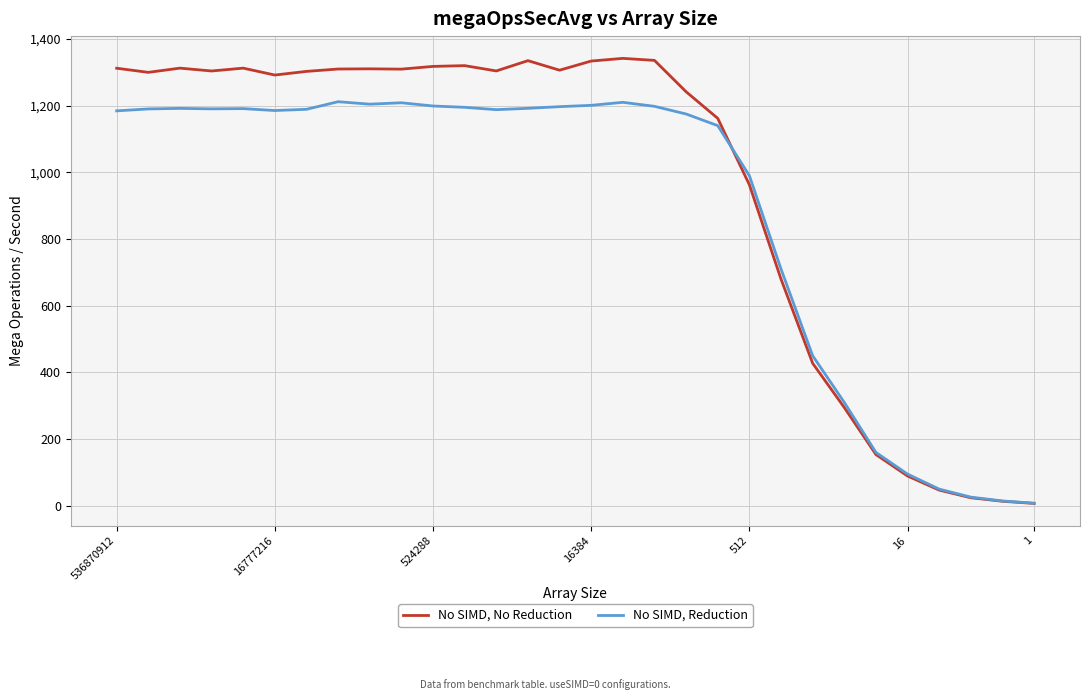

What is the difference between the maximum and minimum values in the No SIMD, Reduction series?

1204.0